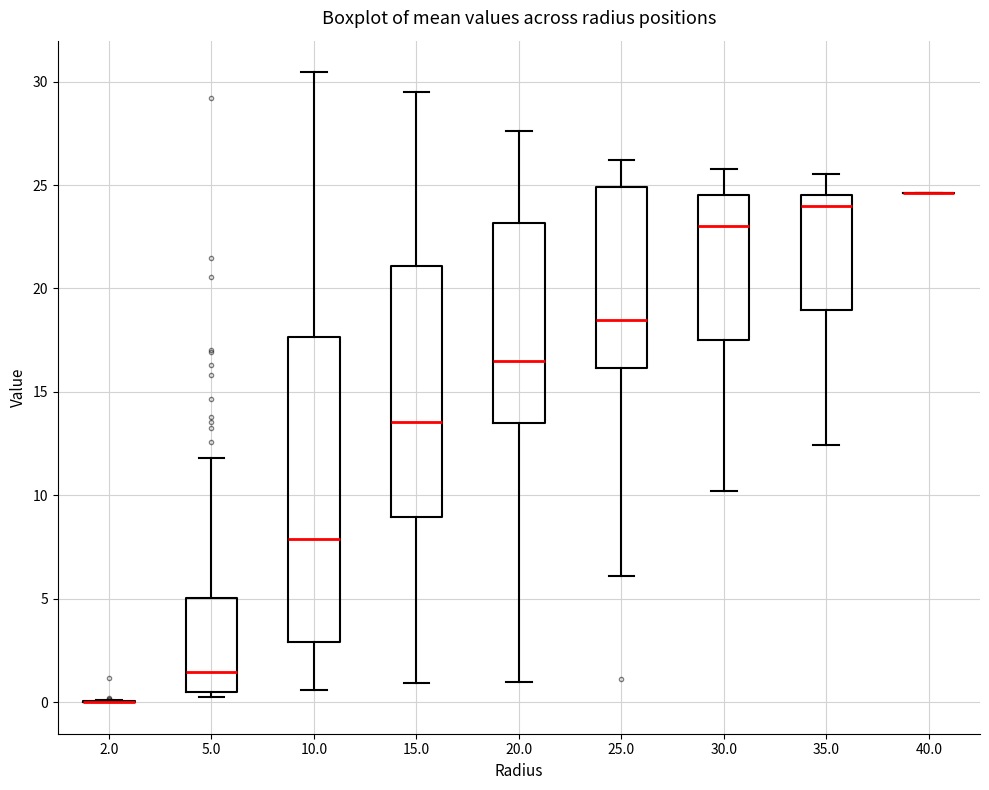

Comparing the boxes themselves (not the whiskers), which one is the tallest?

10.0